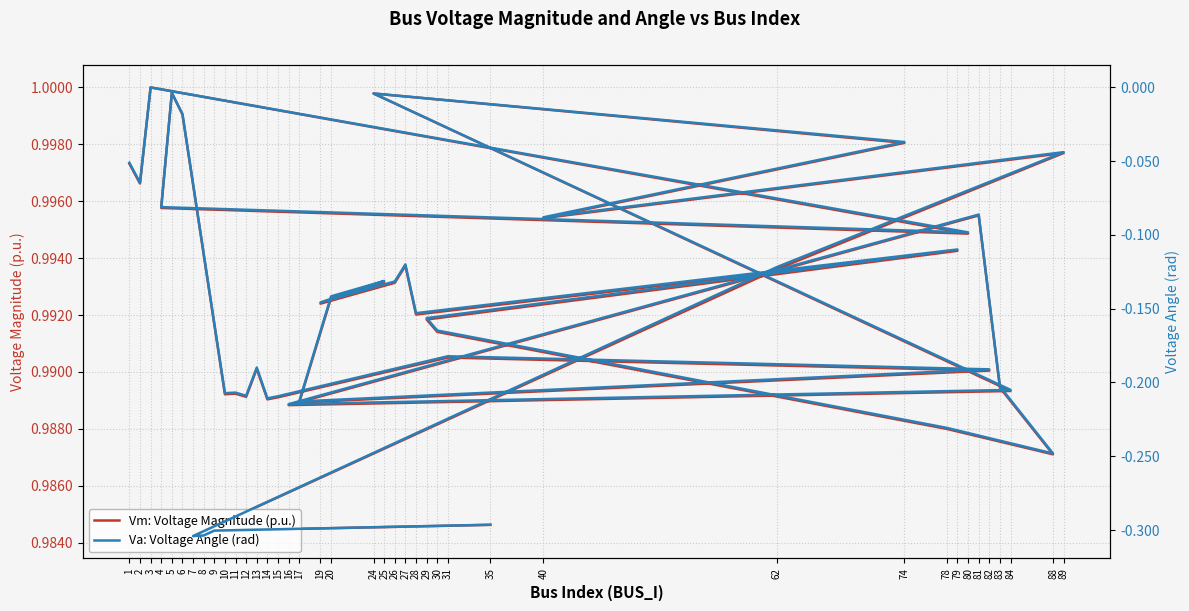

Which has a higher value, 62 or 78?

62